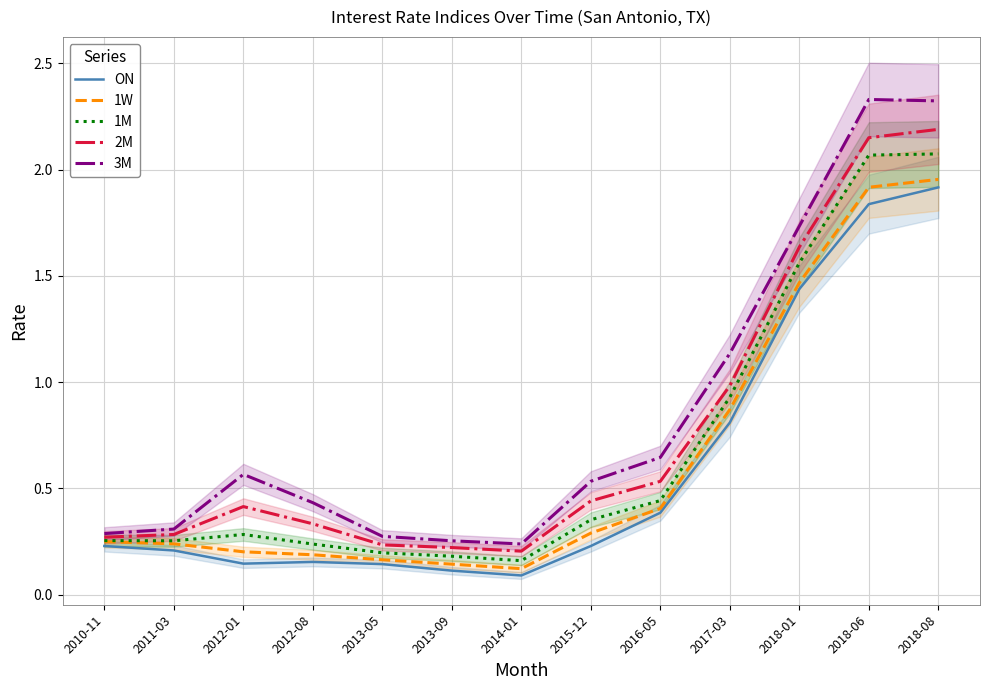

Does the chart display data point markers on the line(s)?

No